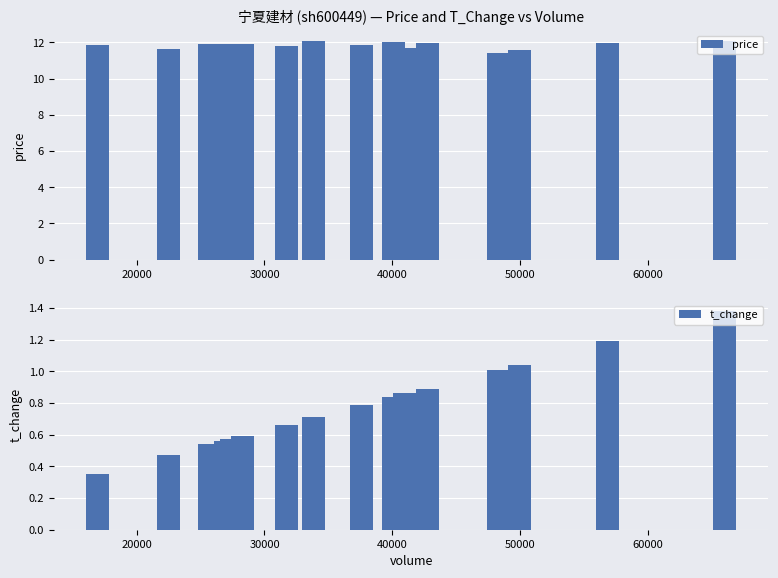

What is the maximum value for price?

12.1